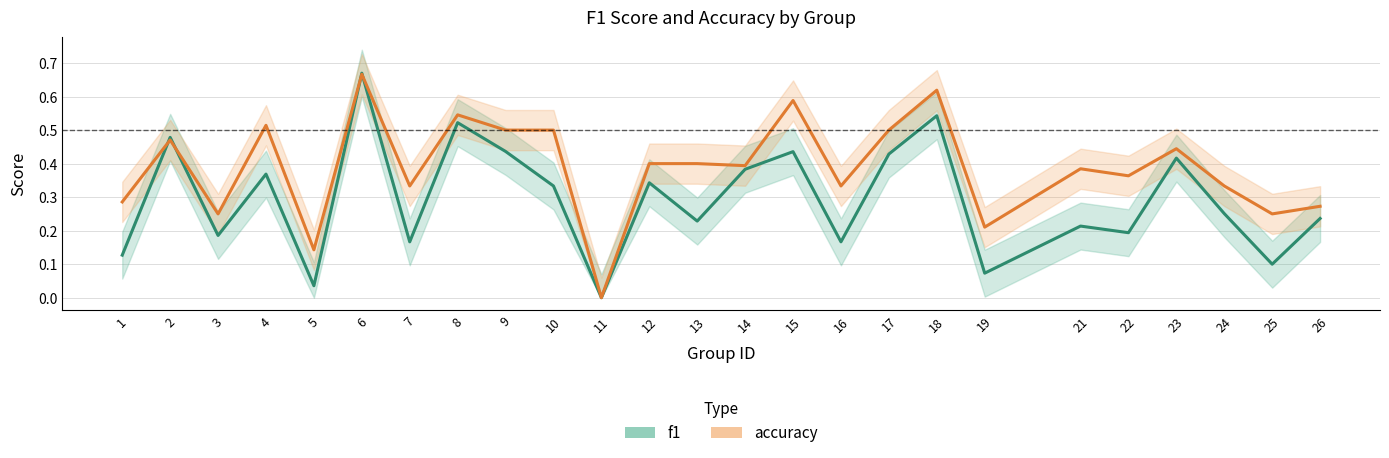

What is the highest value of the f1 series?

0.7